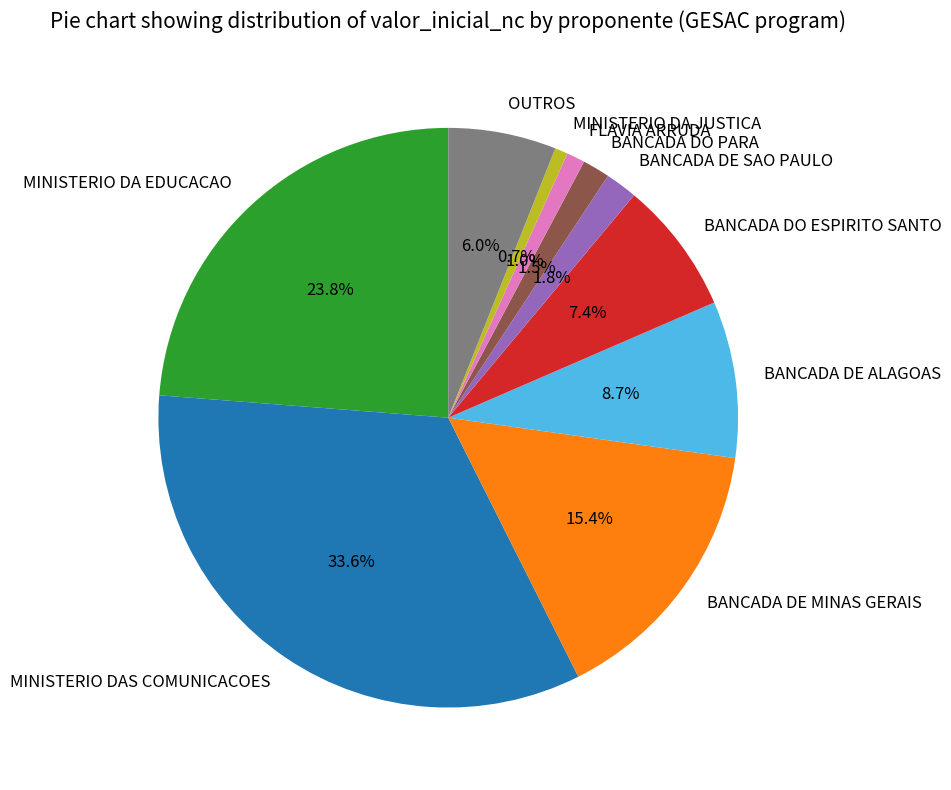

To the nearest percent, what is the difference between the largest and smallest slice percentages?

33%